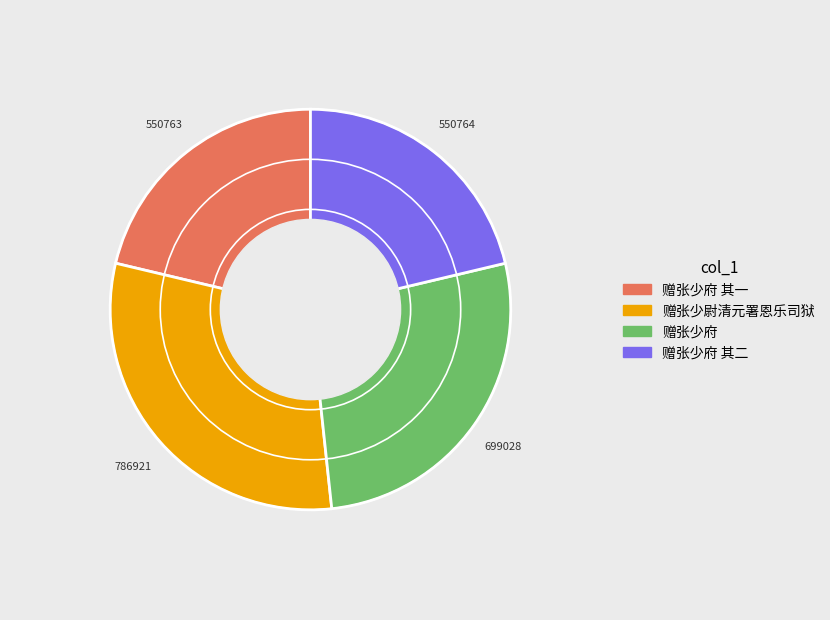

Is there a majority slice in this chart?

No